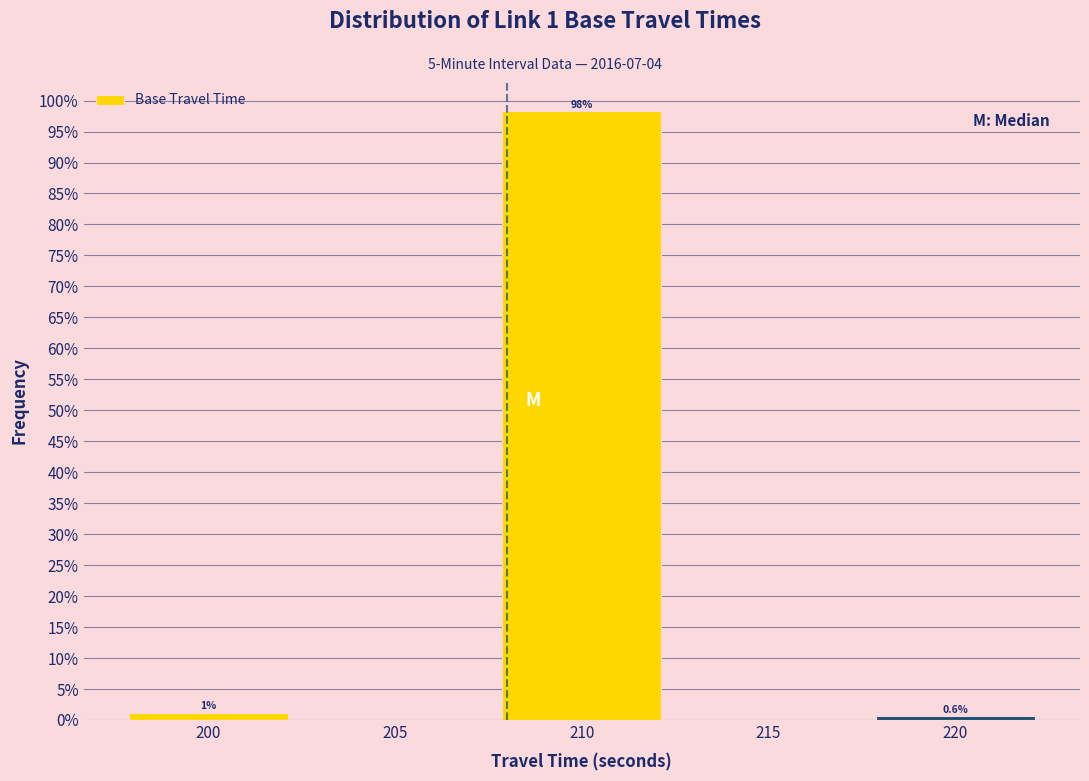

Which range on the x-axis has the tallest bar?

207.5 to 212.5